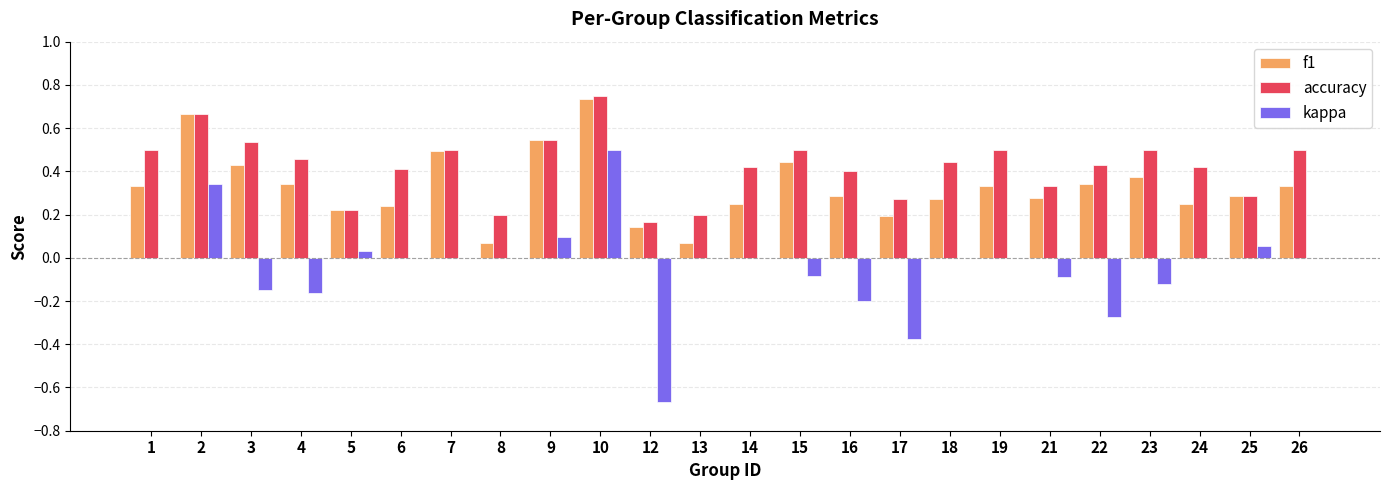

At which category does the chart reach its peak across all series?

10